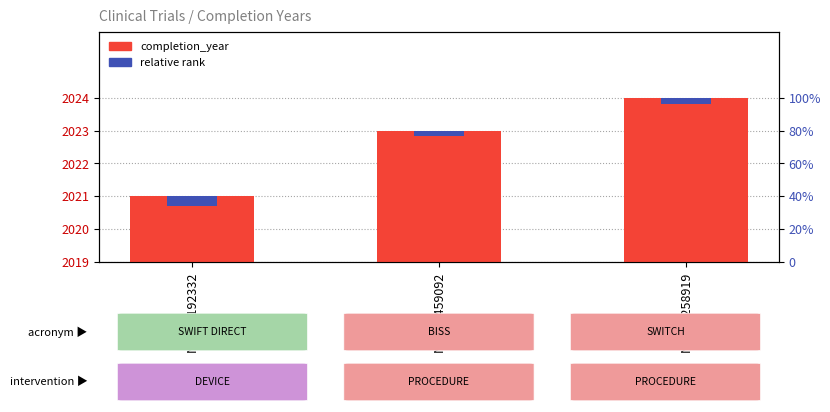

List the labels in order of value, largest first.

NCT02258919, NCT03459092, NCT03192332